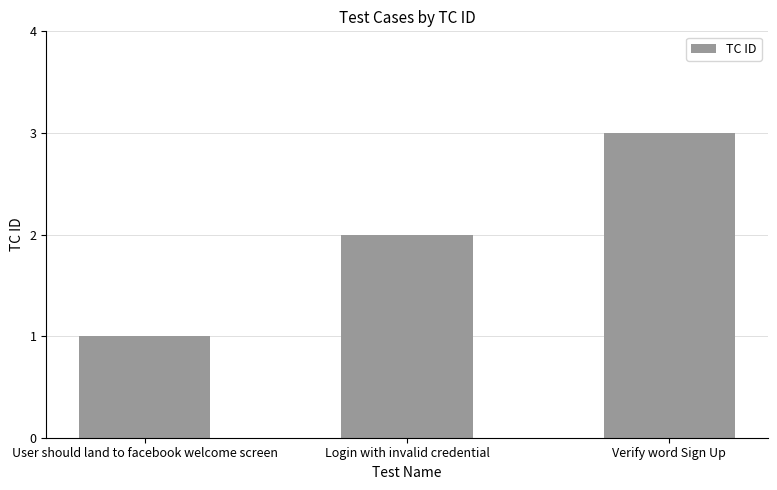

What is the change in value from User should land to facebook welcome screen to Verify word Sign Up?

+2